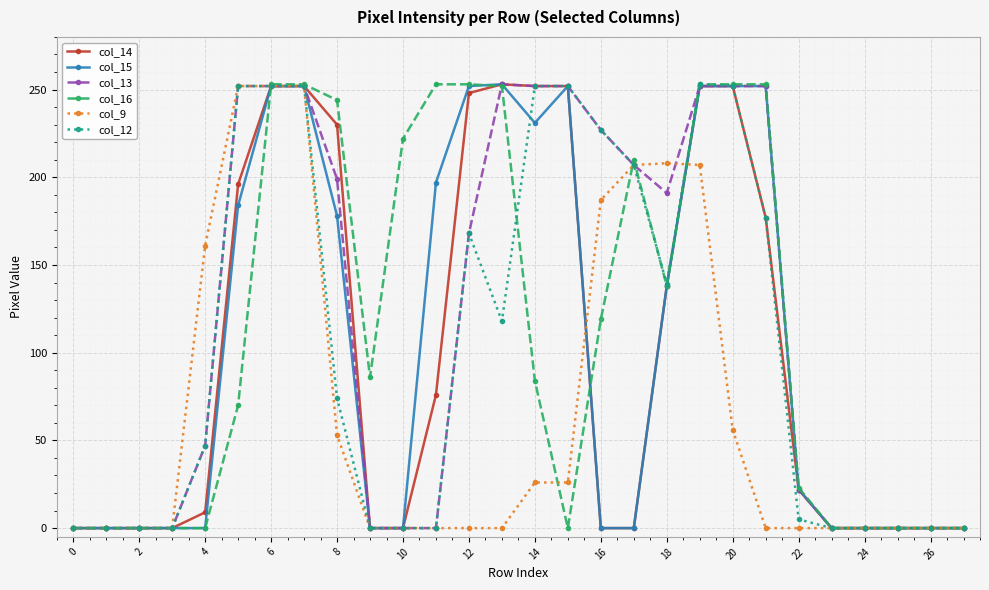

What are all the series names shown in the legend?

col_14, col_15, col_13, col_16, col_9, col_12